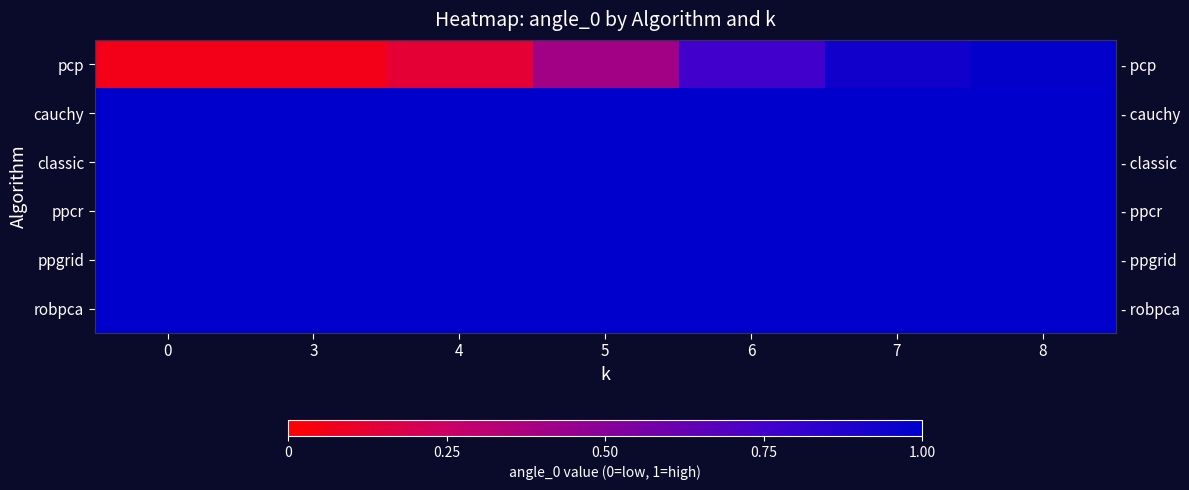

What is the sum of all row_3 values?

7.0